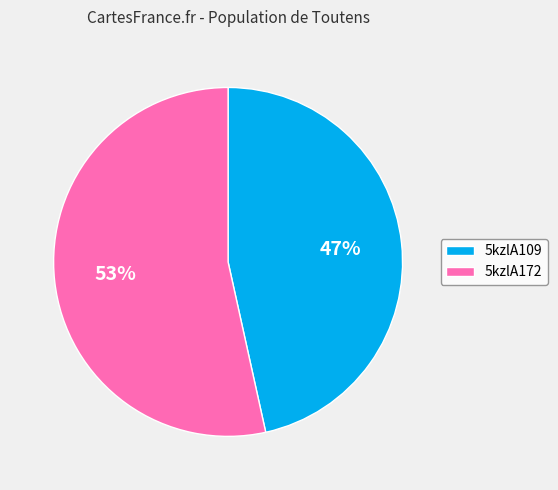

What percentage is the 5kzlA109 slice, to the nearest percent?

47%